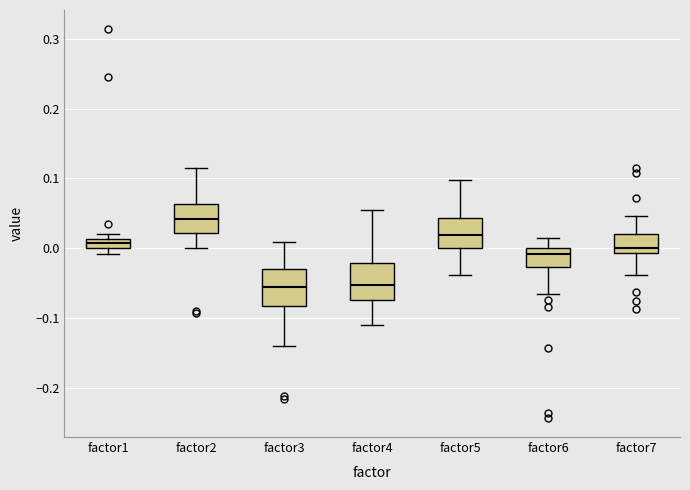

Where does the upper whisker of the box for factor7 end on the y-axis? The values are not printed on the chart, so give them approximately, as read against the axis.

0.05